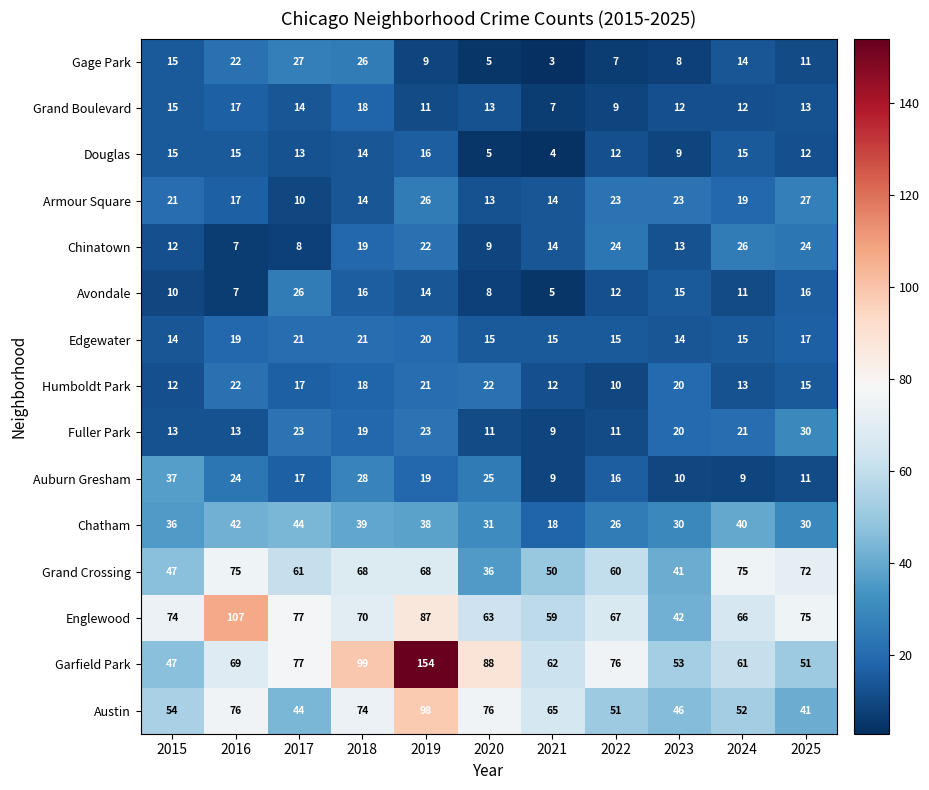

Count the number of categories in the chart.

11